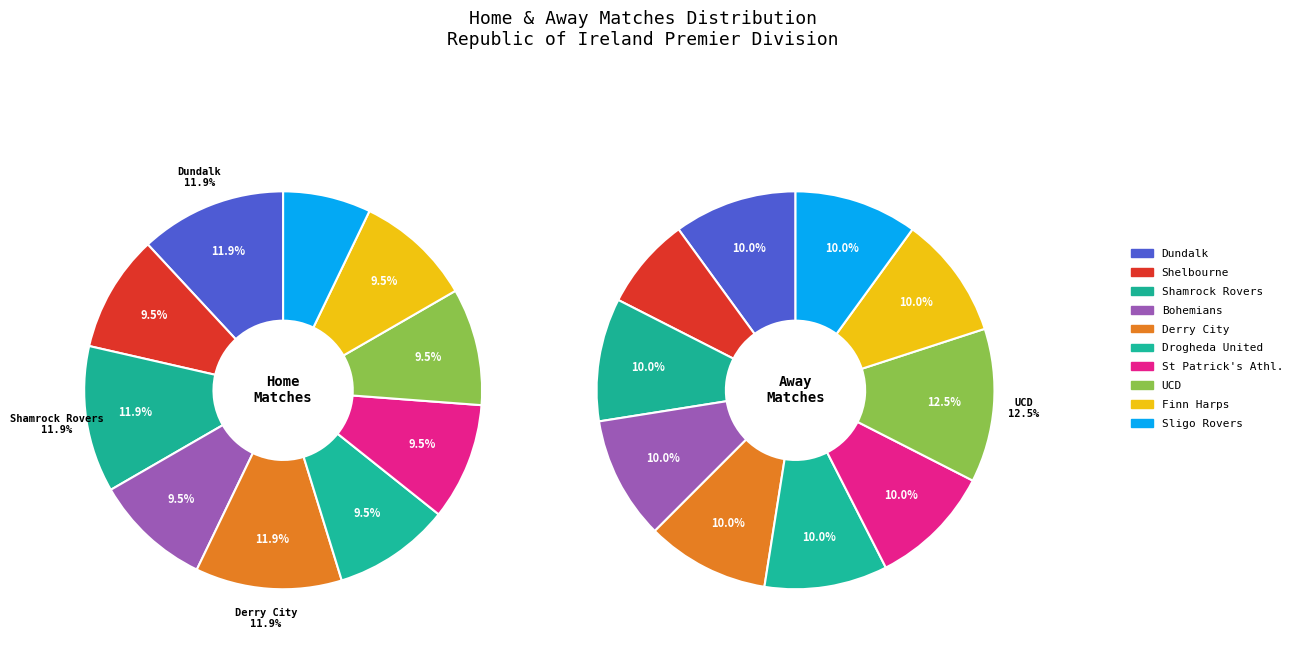

To the nearest percent, what is the difference between the Bohemians and Sligo Rovers slice percentages?

2%